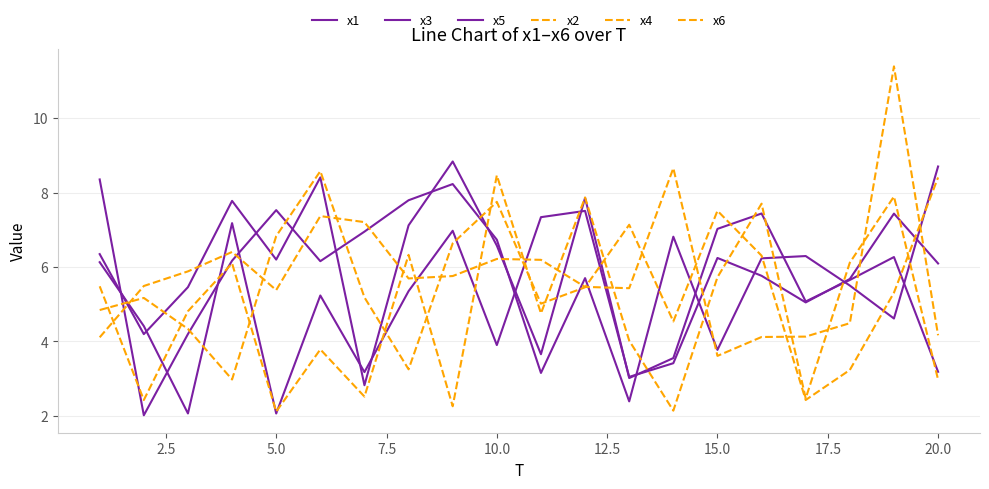

Does the chart have visible grid lines?

Yes